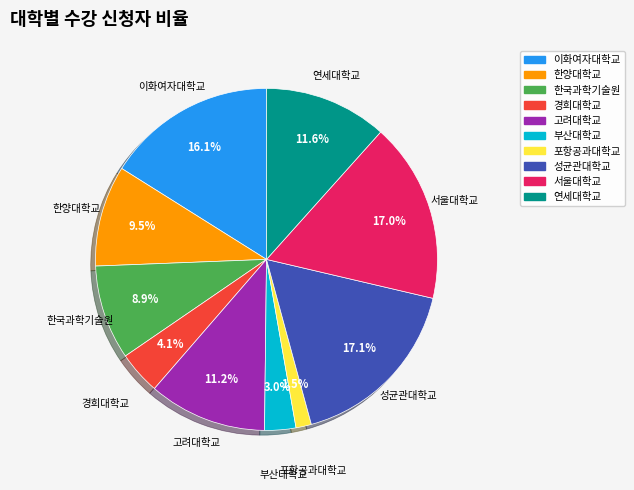

What is the smallest slice in the pie chart?

포항공과대학교